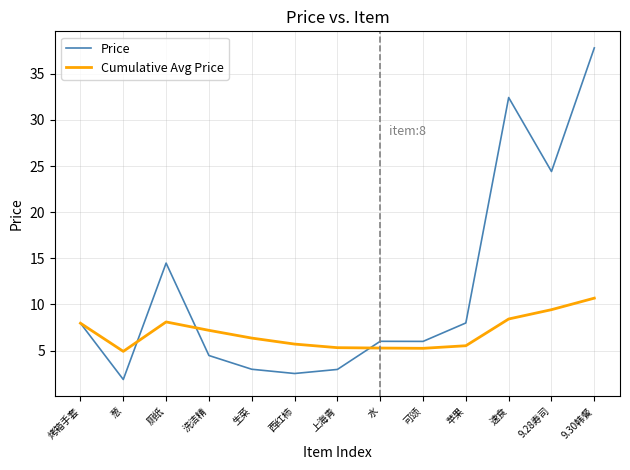

What position from the left is 葱?

2